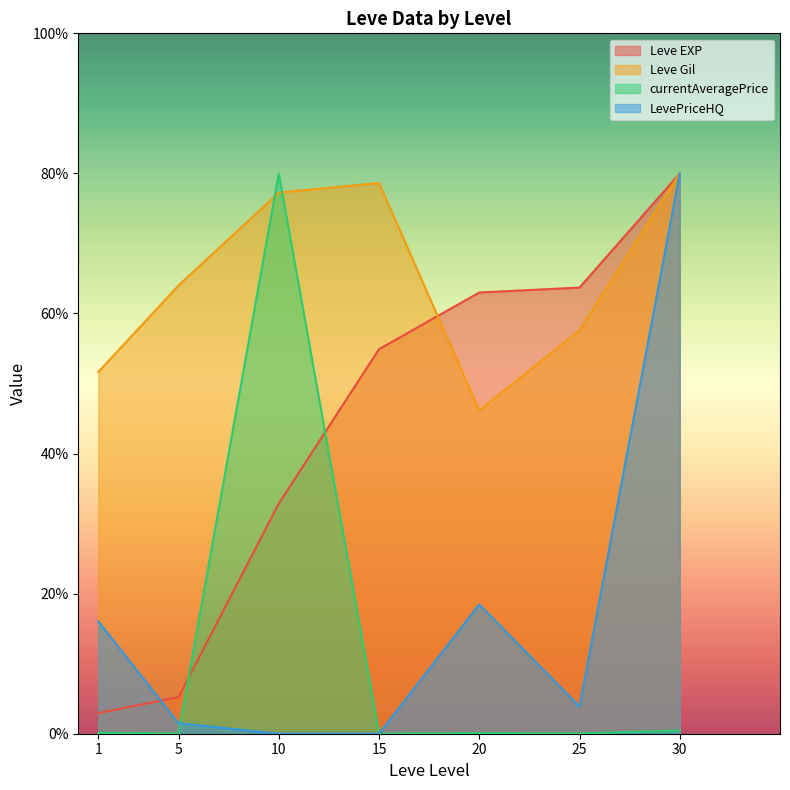

Reading right to left, transcribe all the data shown in this chart.

Leve EXP: 30=80.0	25=63.7	20=63.0	15=54.9	10=32.9	5=5.2	1=2.9
Leve Gil: 30=80.0	25=57.6	20=46.2	15=78.6	10=77.3	5=64.0	1=51.7
currentAveragePrice: 30=0.5	25=0.0	20=0.1	15=0.0	10=80.0	5=0.0	1=0.1
LevePriceHQ: 30=80.0	25=3.9	20=18.5	15=0.0	10=0.0	5=1.5	1=16.0